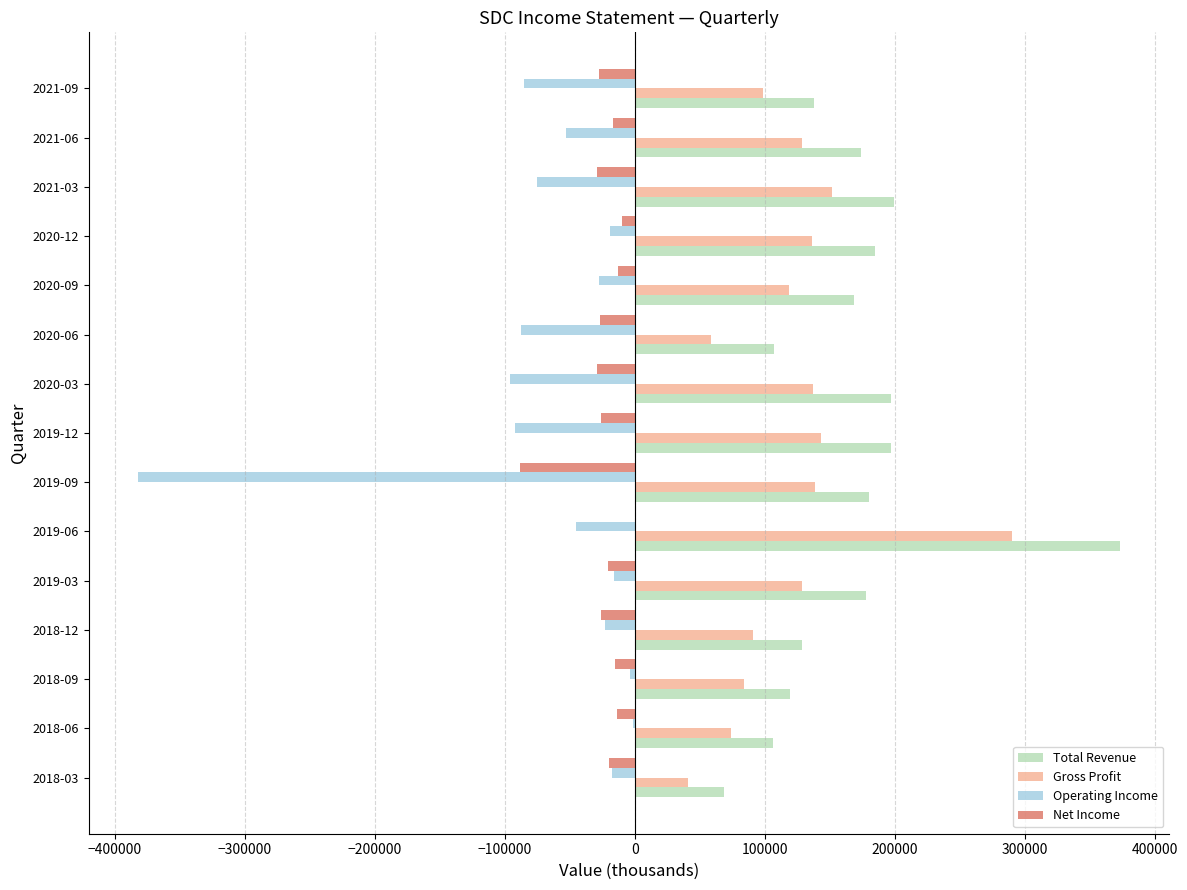

What is the sum of all Gross Profit values?

1818100